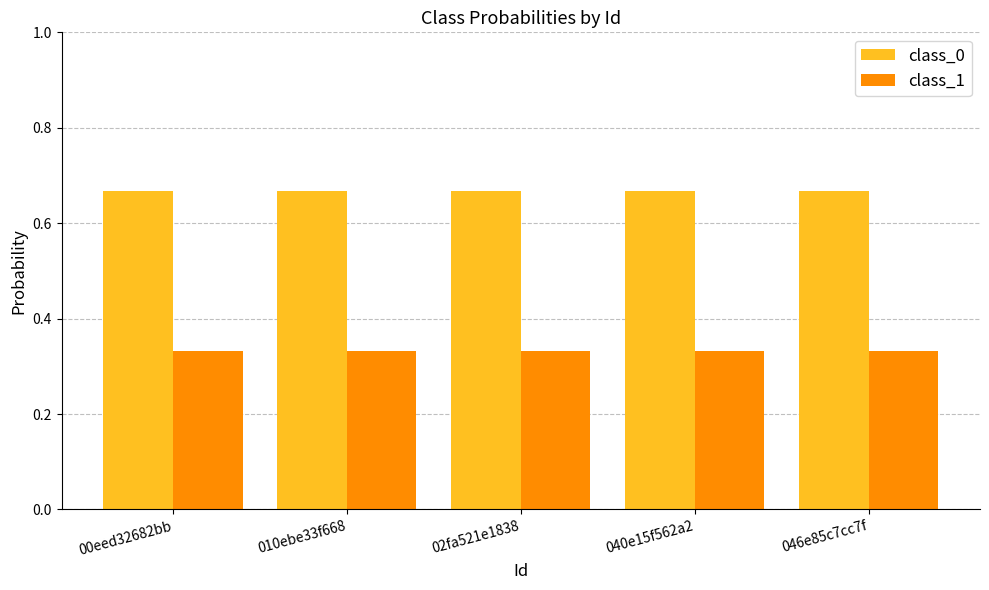

The value of class_1 at 040e15f562a2 is 0.6. True or false?

False